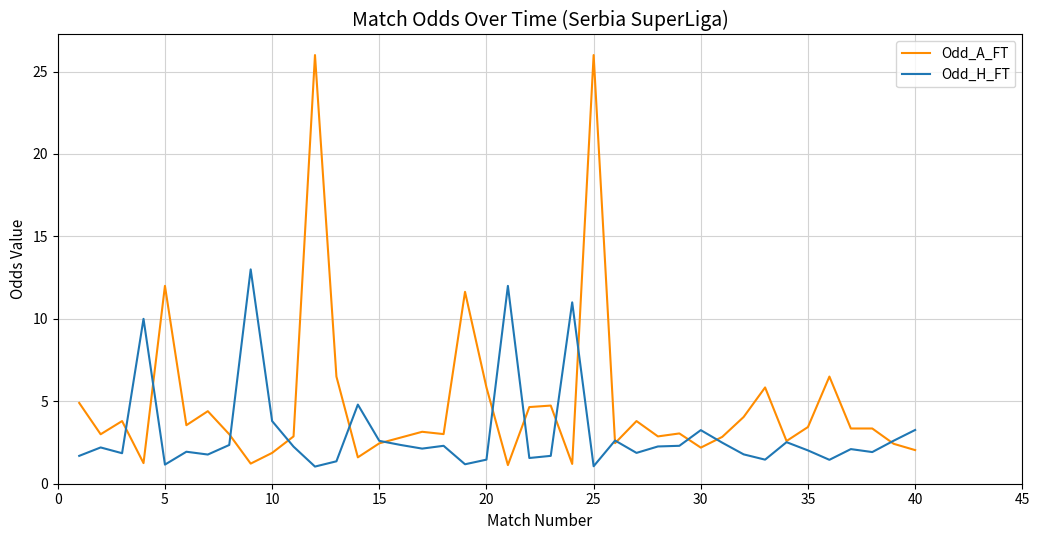

Rank the series by their average value, from lowest to highest.

Odd_H_FT, Odd_A_FT